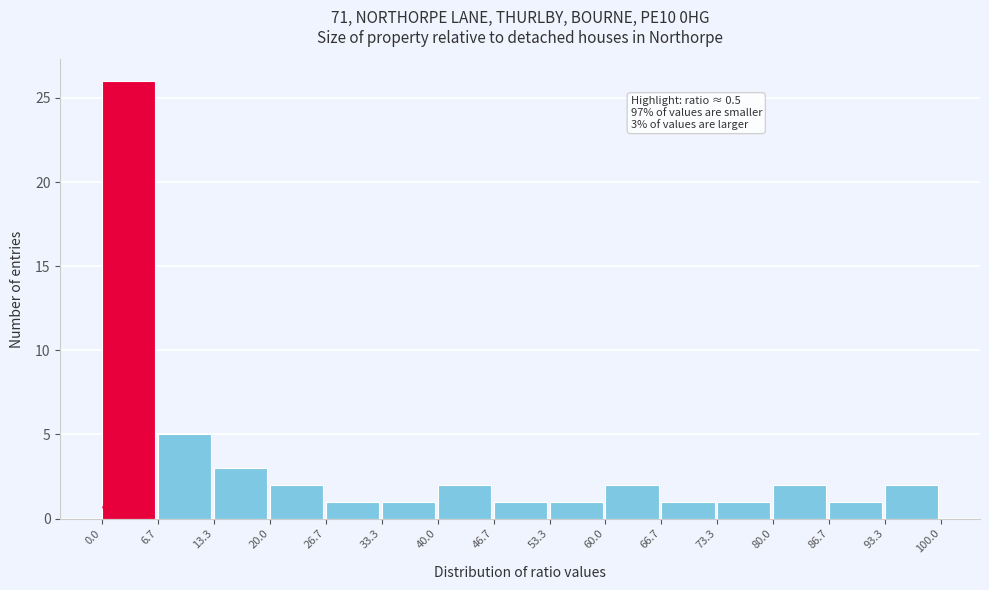

Over which range of the x-axis is the bar tallest?

0.0 to 6.7